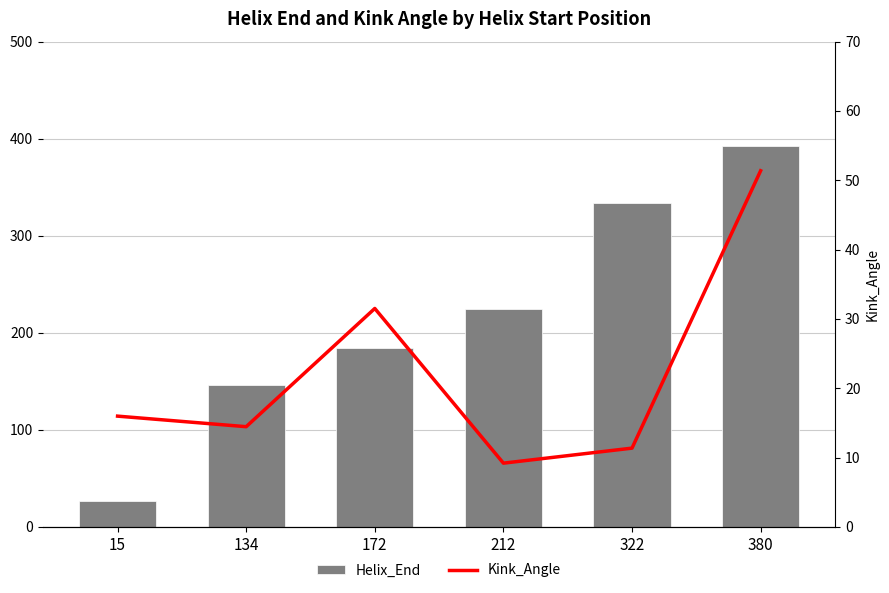

What is the value of the Kink_Angle bar at the 2nd from the left?

14.5